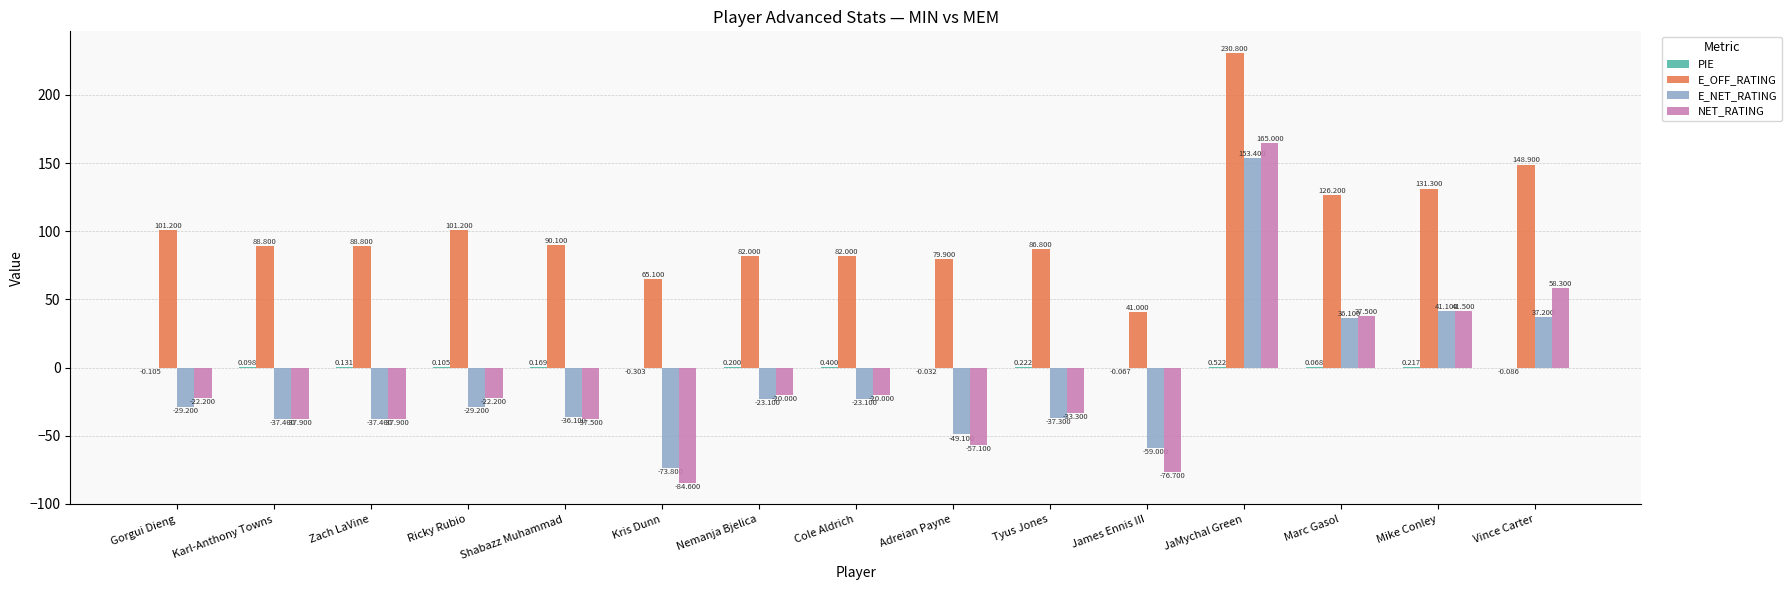

True or false: E_NET_RATING has a value of -36.1 at Shabazz Muhammad.

True